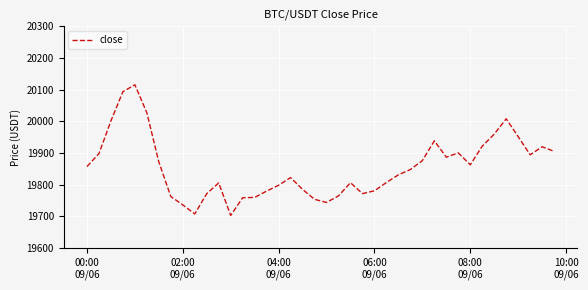

What is the minimum value shown in the chart?

19703.3